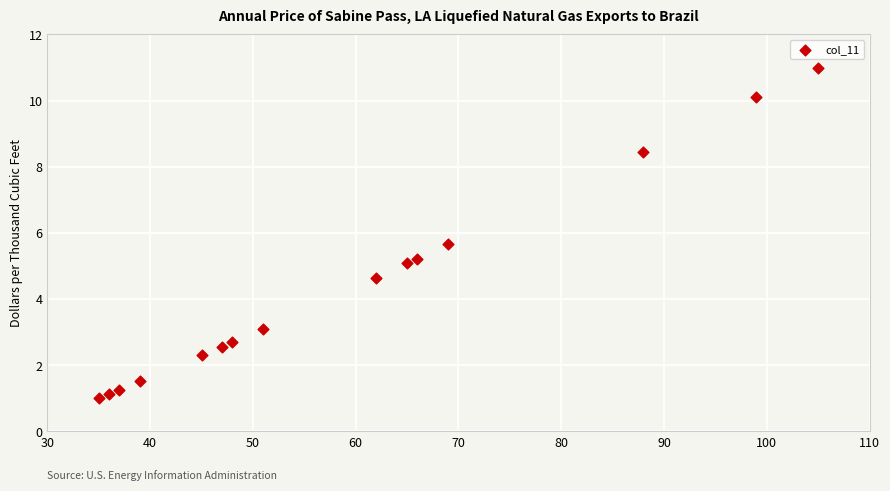

What is the range of X values (max minus min)?

70.0